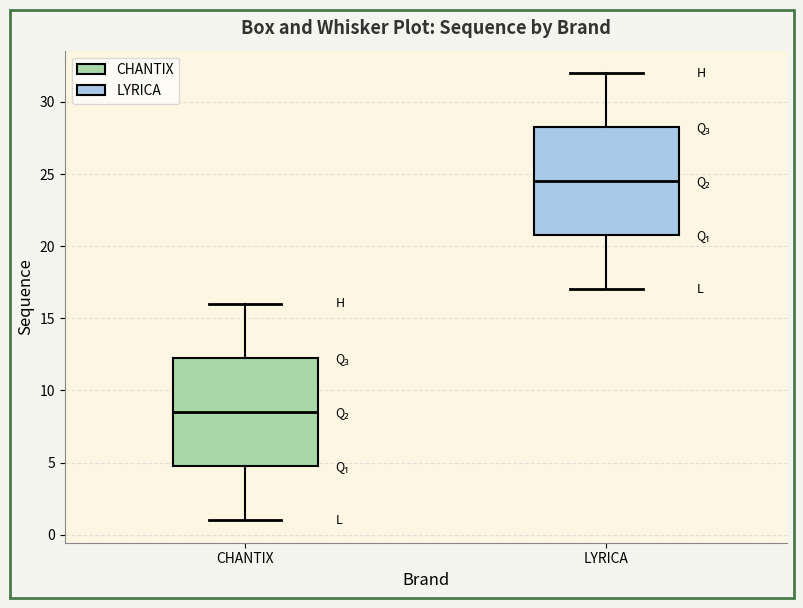

Which box's median line is the lowest?

CHANTIX